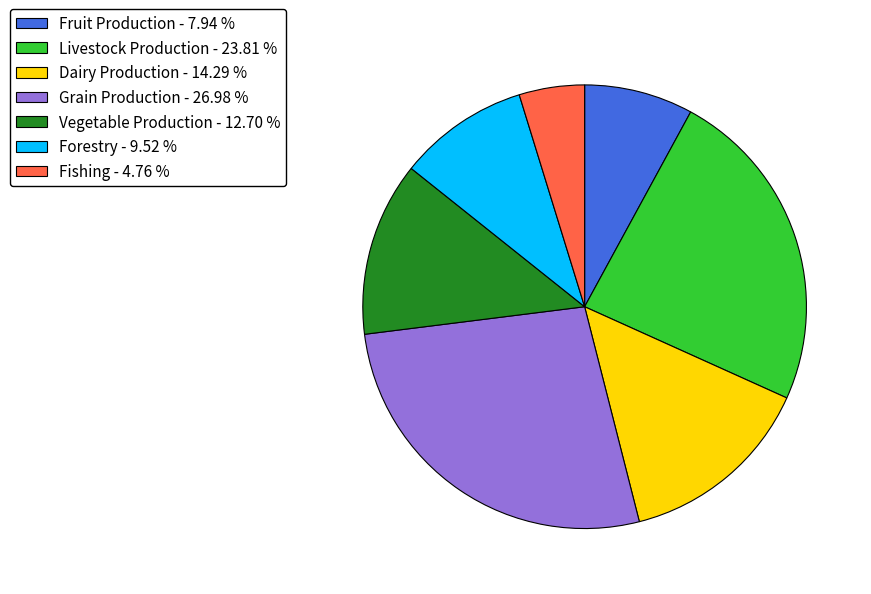

Which slice is the smallest?

Fishing